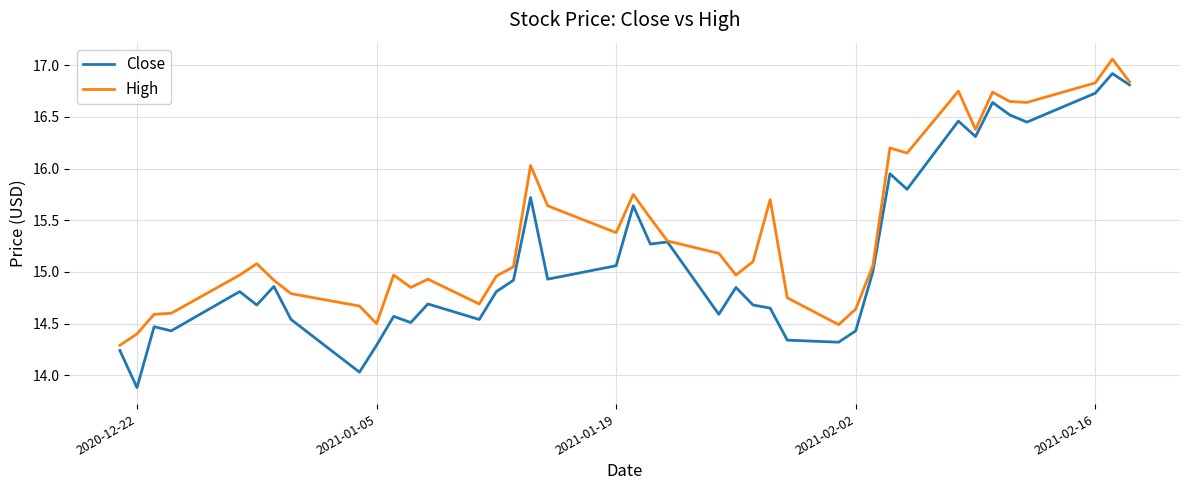

Which series has the largest total across all categories?

High